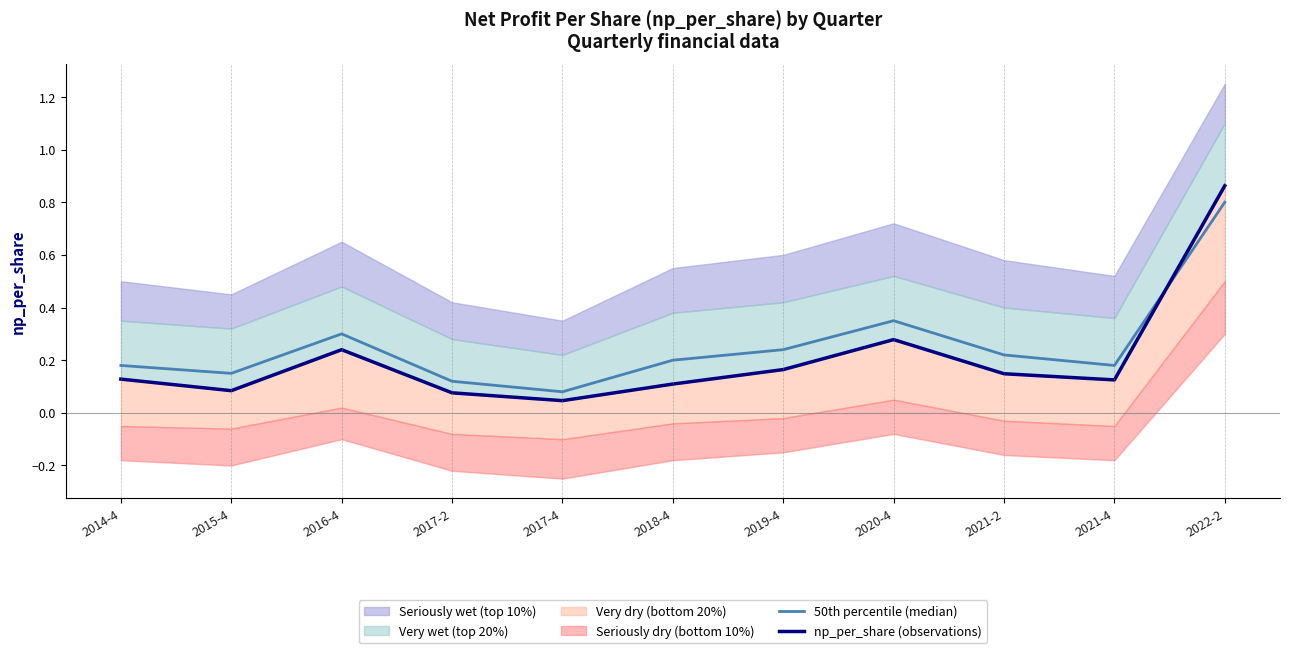

What is the label of the 4th point from the right?

2020-4